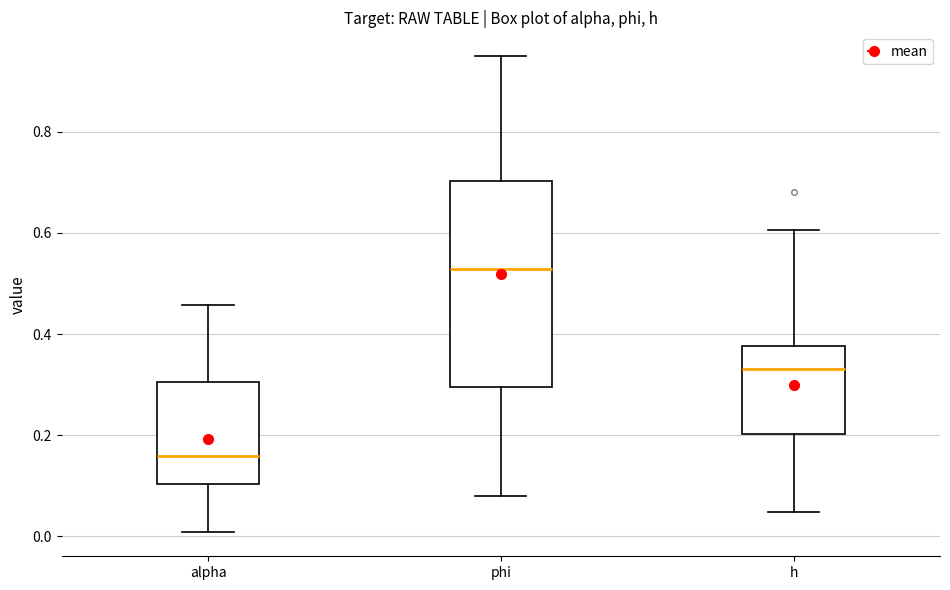

Which box has the lowest median line?

alpha